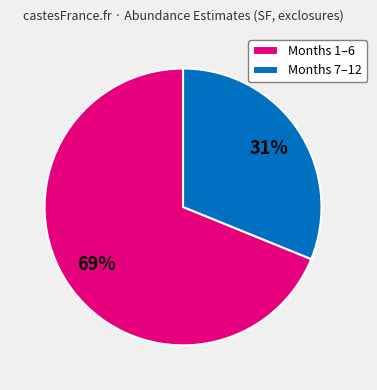

How many slices are in this pie chart?

2